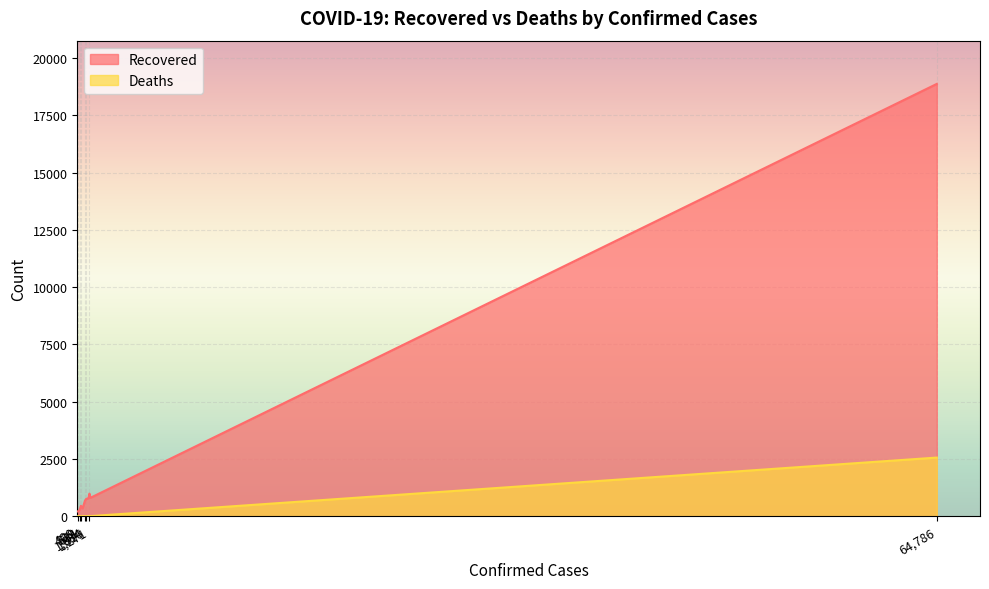

The value of Recovered at 529 is 281. True or false?

True